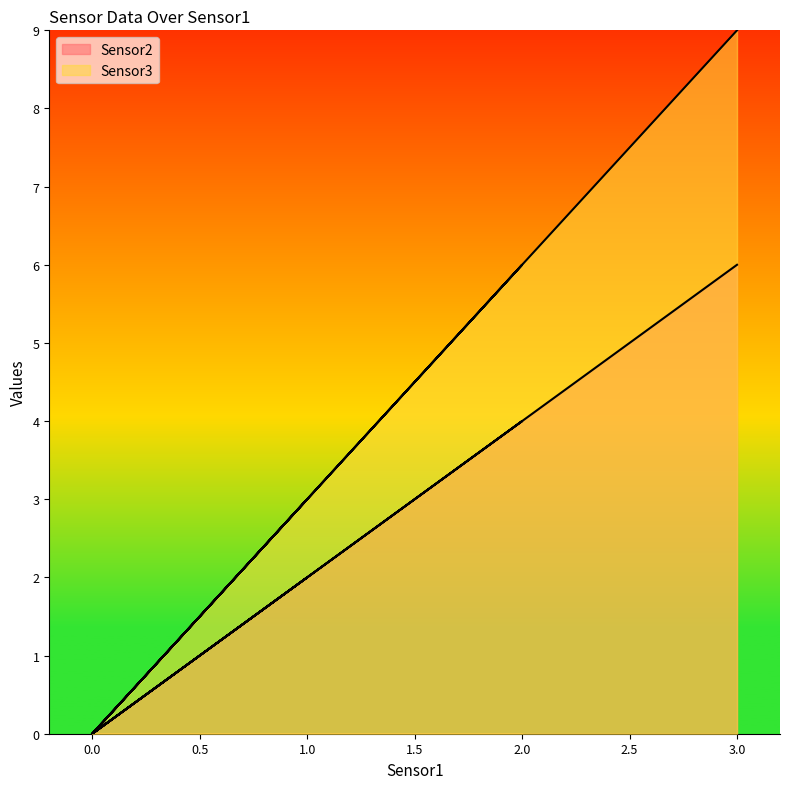

What is the difference between the maximum and minimum values in the Sensor2 series?

6